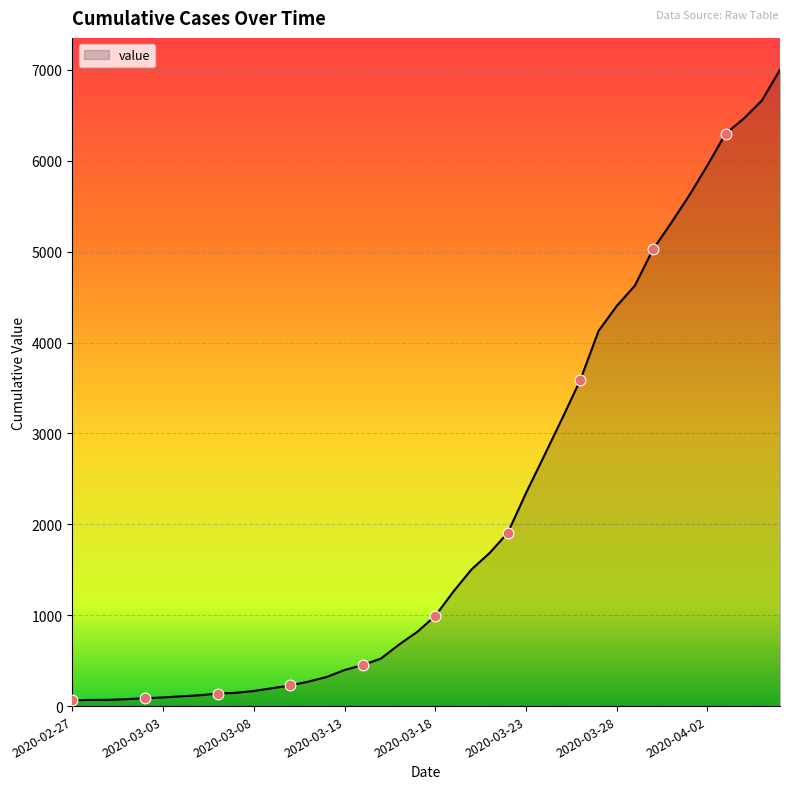

What is the difference between the maximum and minimum values?

6939